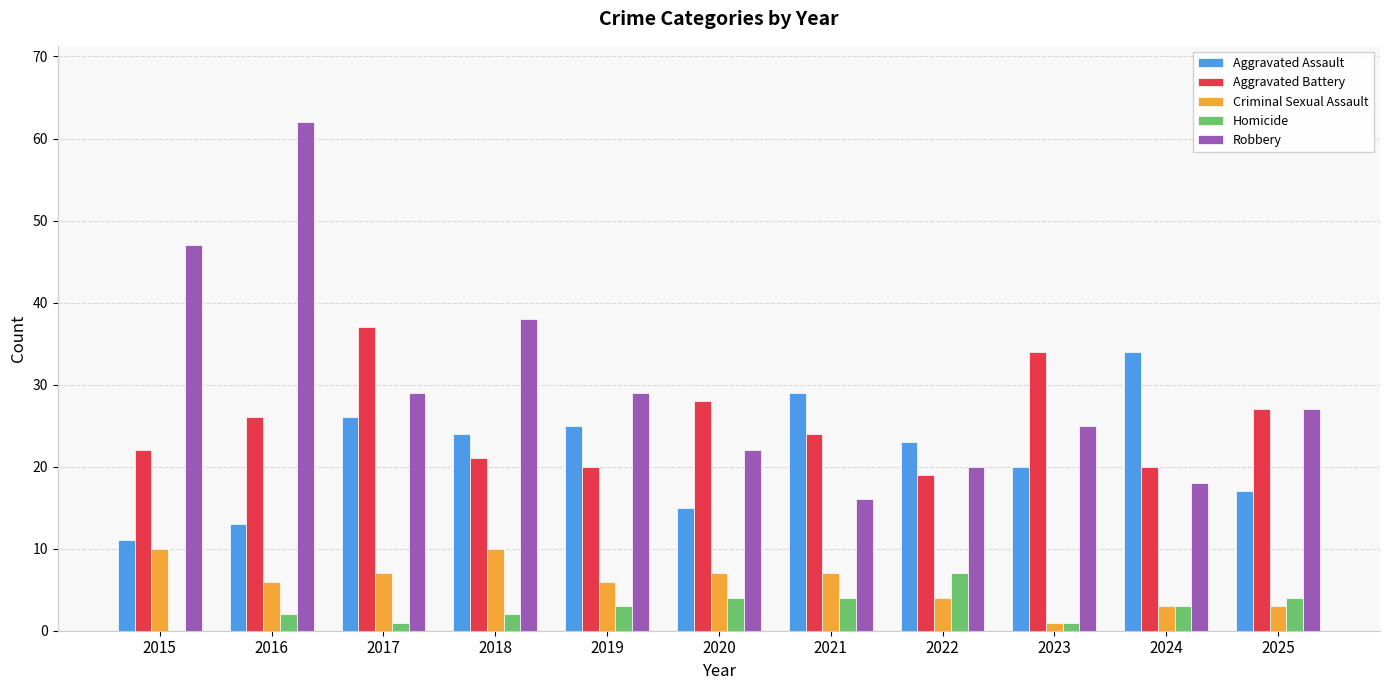

What is the total value across all series at 2025?

78